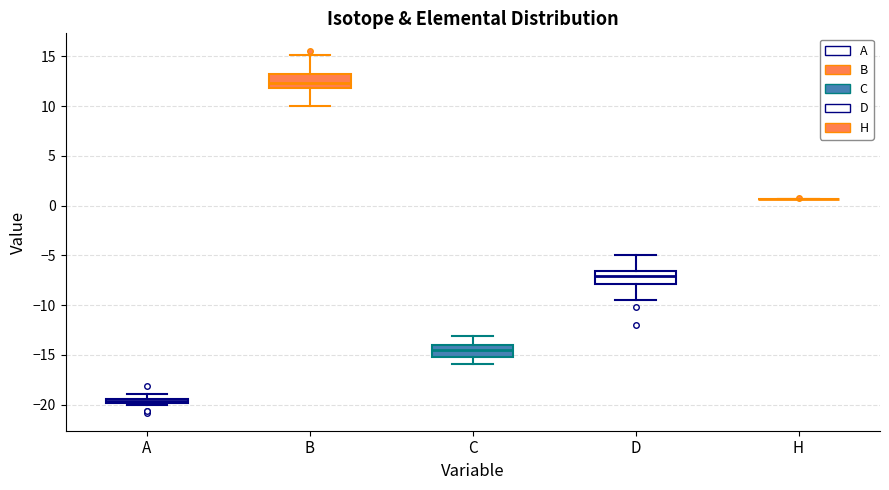

Where does the median line of the box for D sit on the y-axis? The values are not printed on the chart, so give them approximately, as read against the axis.

-7.0